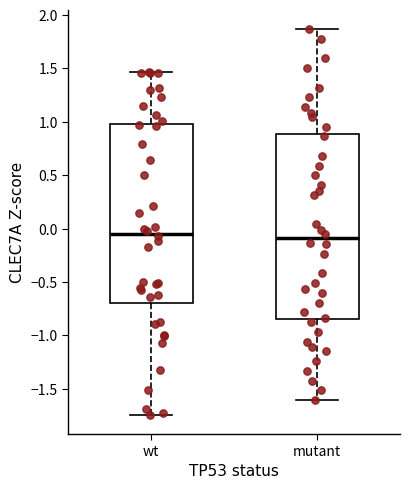

Which box is the tallest, from its lower edge to its upper edge?

mutant